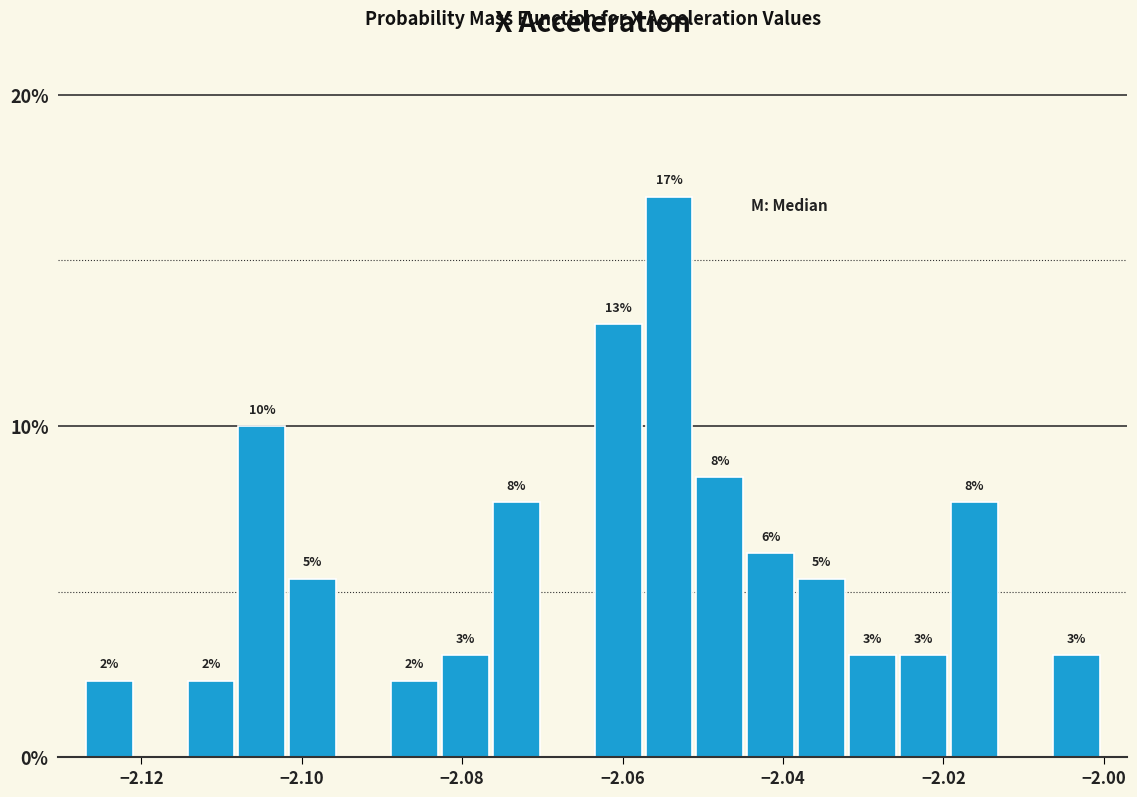

Read against the x-axis, roughly where is the centre of the tallest bar?

-2.054